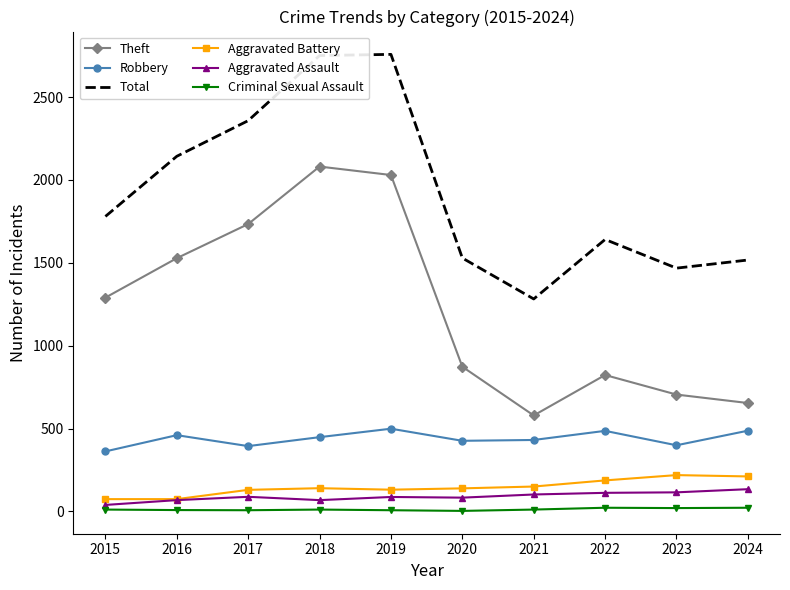

Is the value of Total at 2016 greater than the value of Theft at 2020?

Yes